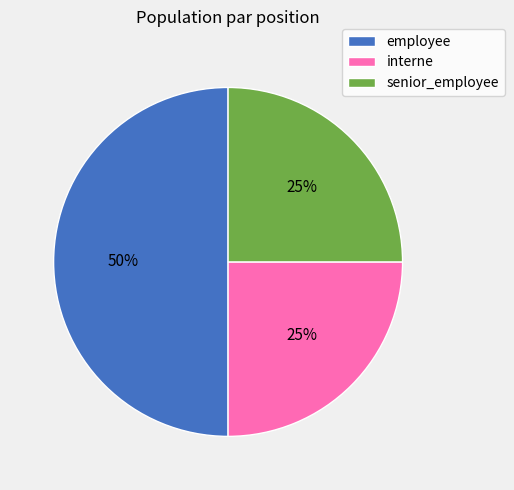

To the nearest percent, what is the difference between the largest and smallest slice percentages?

25%